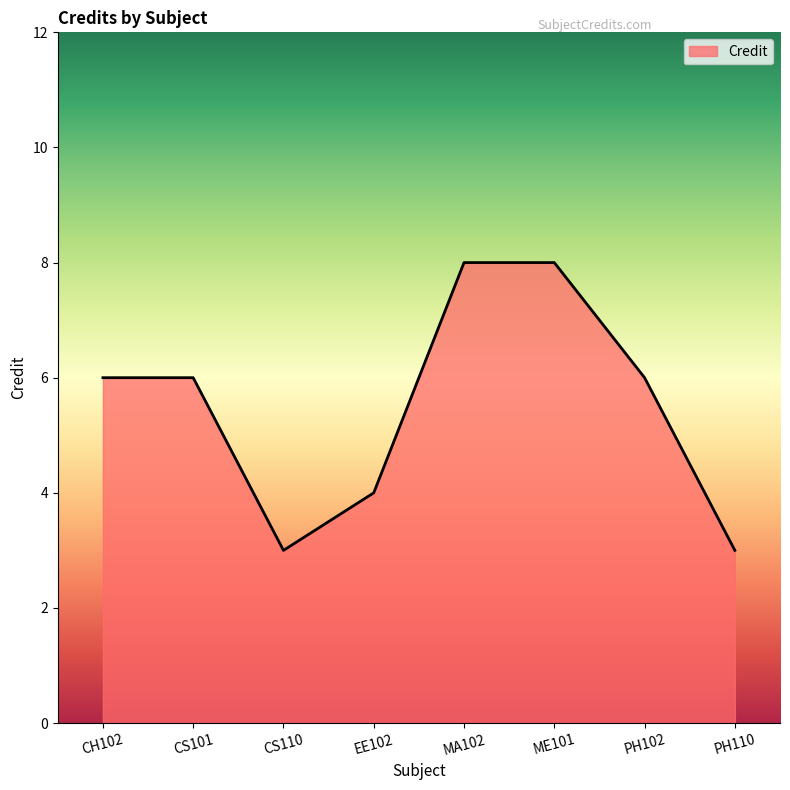

Reading left to right, extract all data points from this chart.

CH102=6	CS101=6	CS110=3	EE102=4	MA102=8	ME101=8	PH102=6	PH110=3